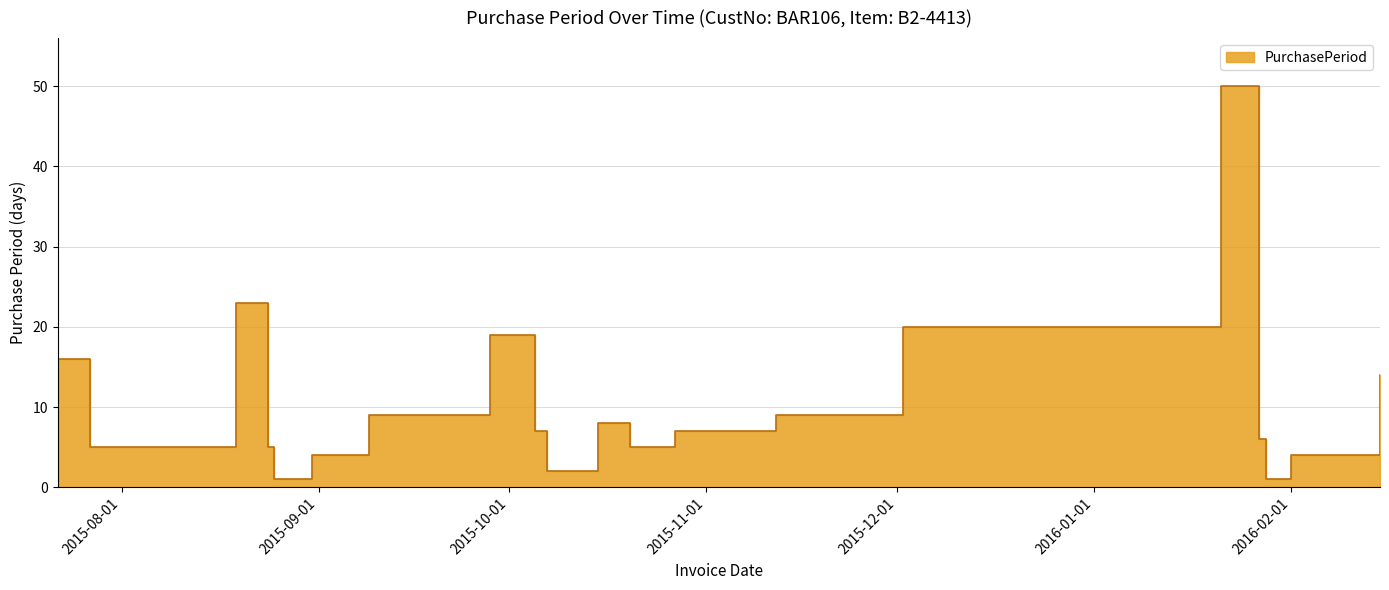

What is the difference between the maximum and minimum values?

49